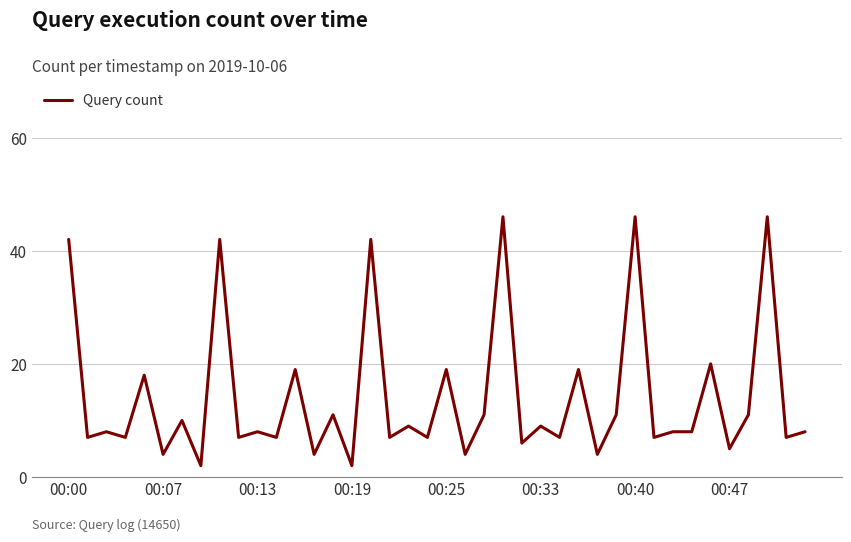

What is the difference between the maximum and minimum values?

44